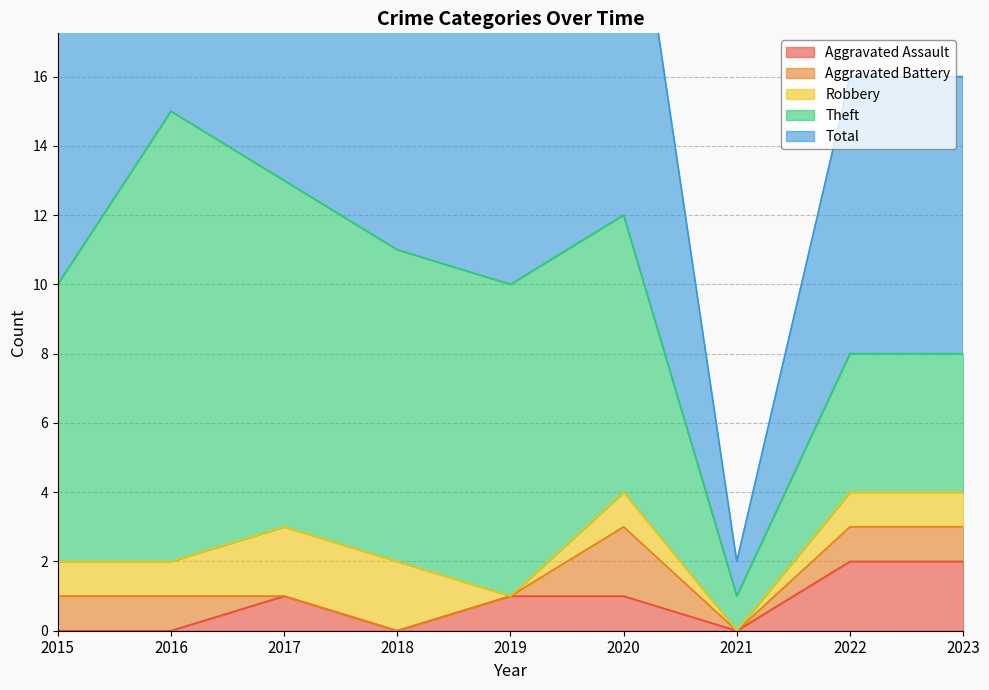

Rank the series at 2016 from lowest to highest value.

Aggravated Assault, Aggravated Battery, Robbery, Theft, Total